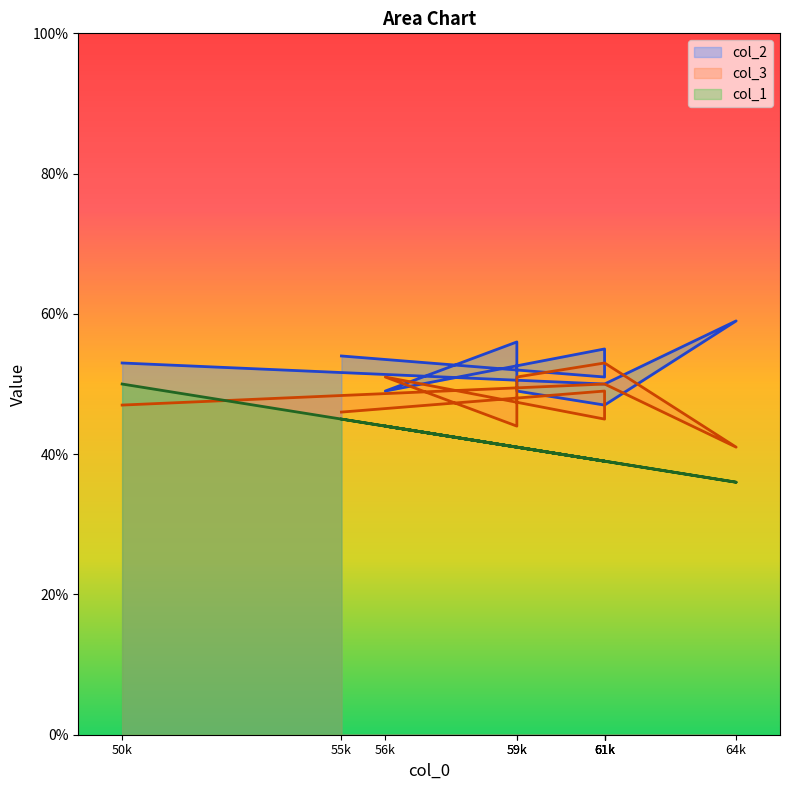

At which label does col_1 reach its peak?

50k